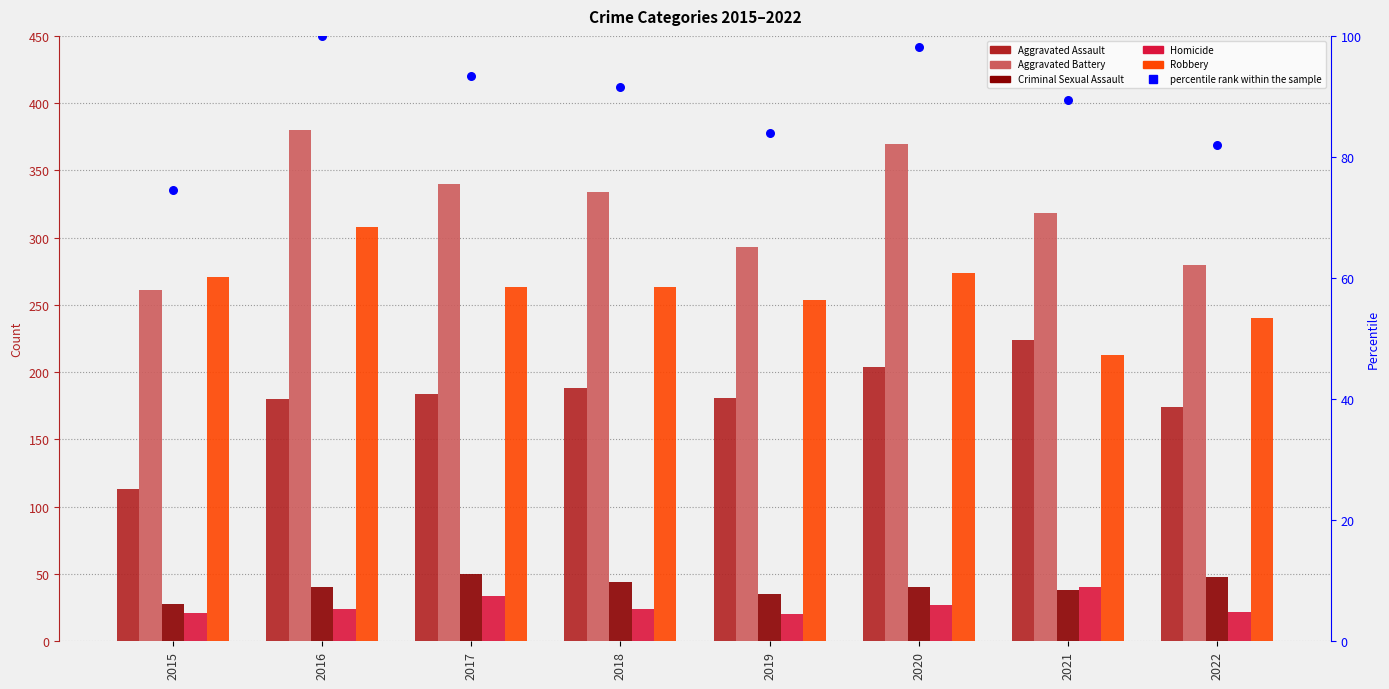

Which series reaches the minimum Y coordinate?

Homicide